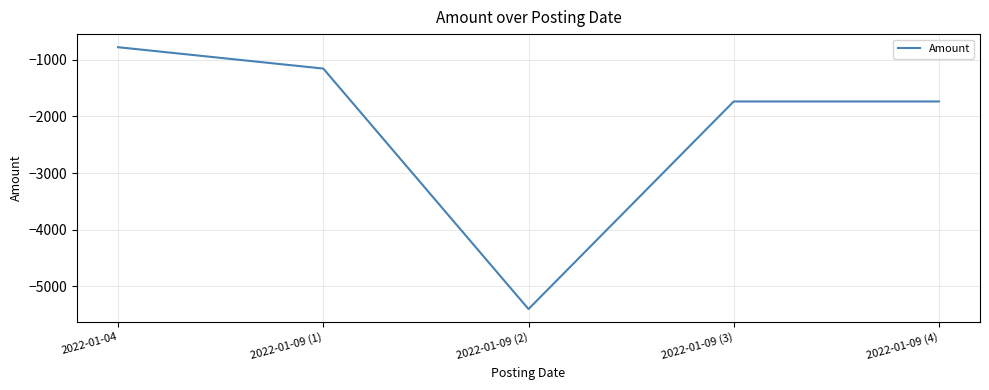

At which category does the chart reach its peak across all series?

2022-01-04